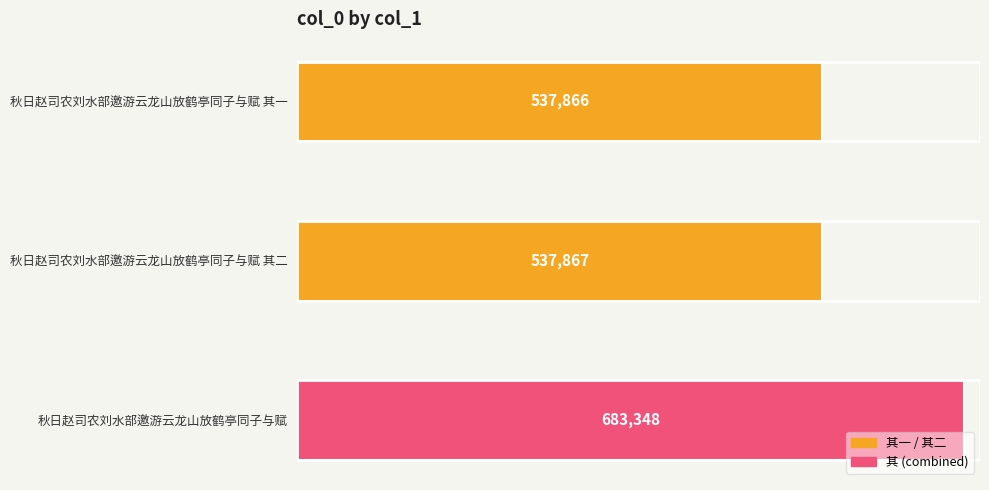

Rank the categories by value from highest to lowest.

秋日赵司农刘水部邀游云龙山放鹤亭同子与赋, 秋日赵司农刘水部邀游云龙山放鹤亭同子与赋 其二, 秋日赵司农刘水部邀游云龙山放鹤亭同子与赋 其一